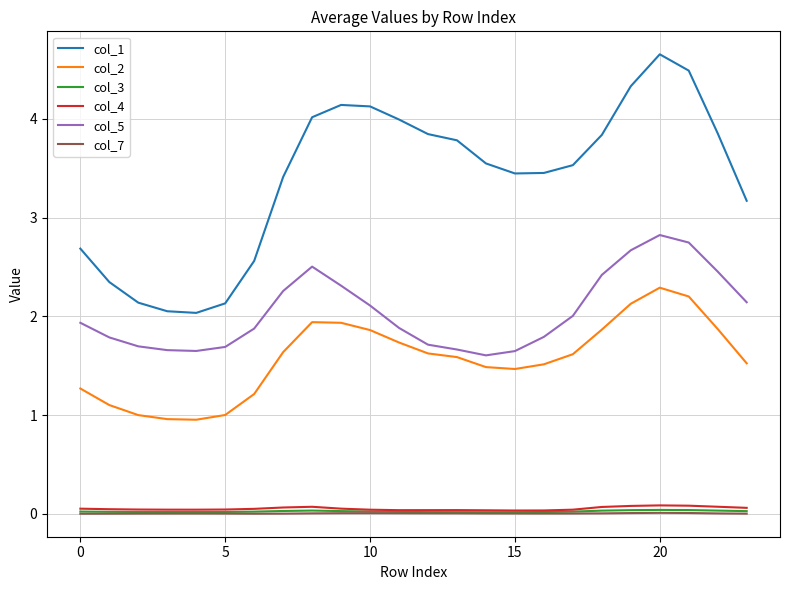

True or false: col_4 and col_5 cross at least once.

False